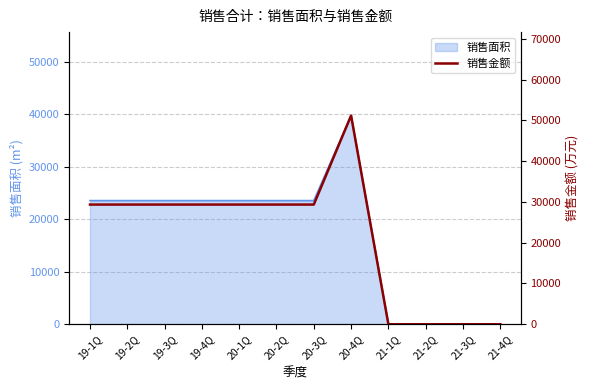

What is the difference between the maximum and minimum values?

51180.1